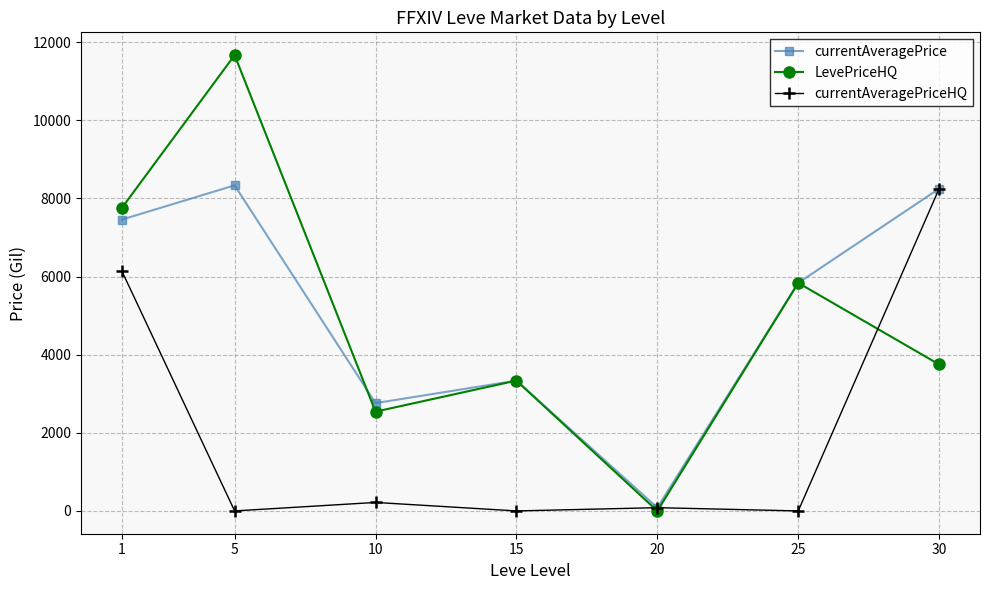

Where does the currentAveragePrice series first go above 5836?

1